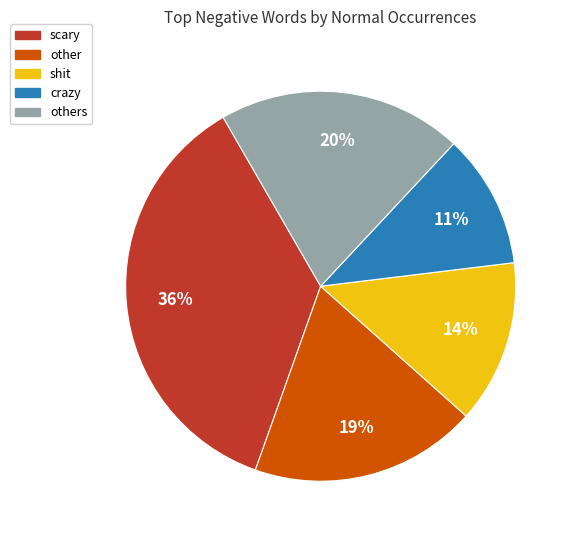

Does crazy account for over 50% of the chart?

No